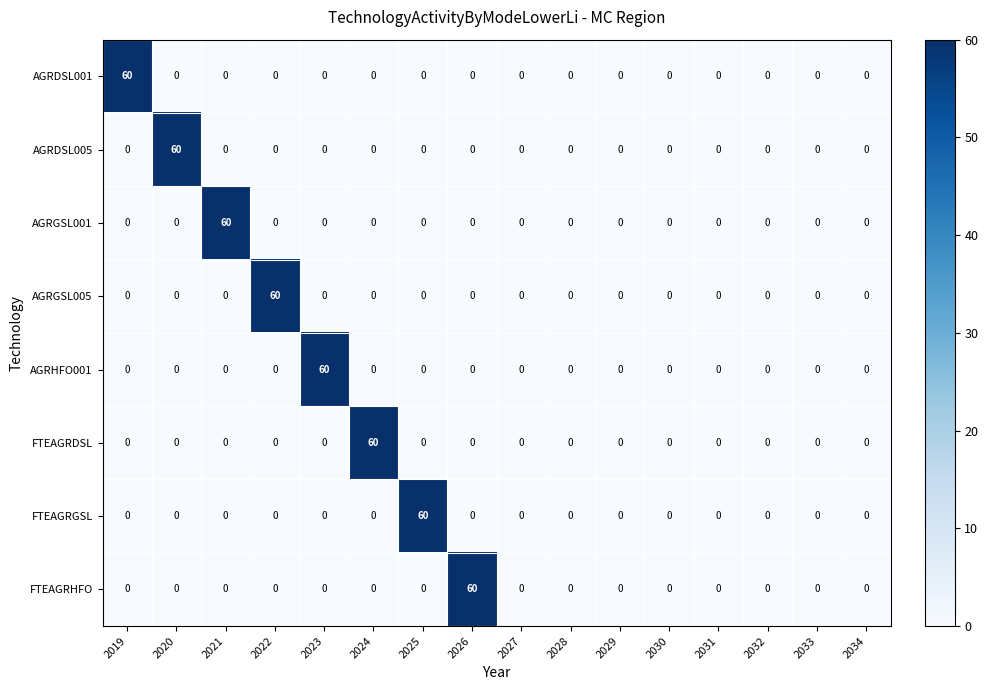

True or false: AGRHFO001 has a value of 0 at 2033.

True